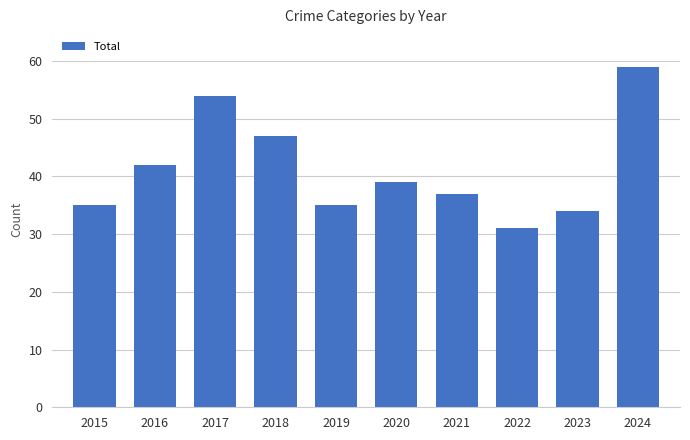

Approximately how many times larger is the value at 2024 compared to 2020?

1.5